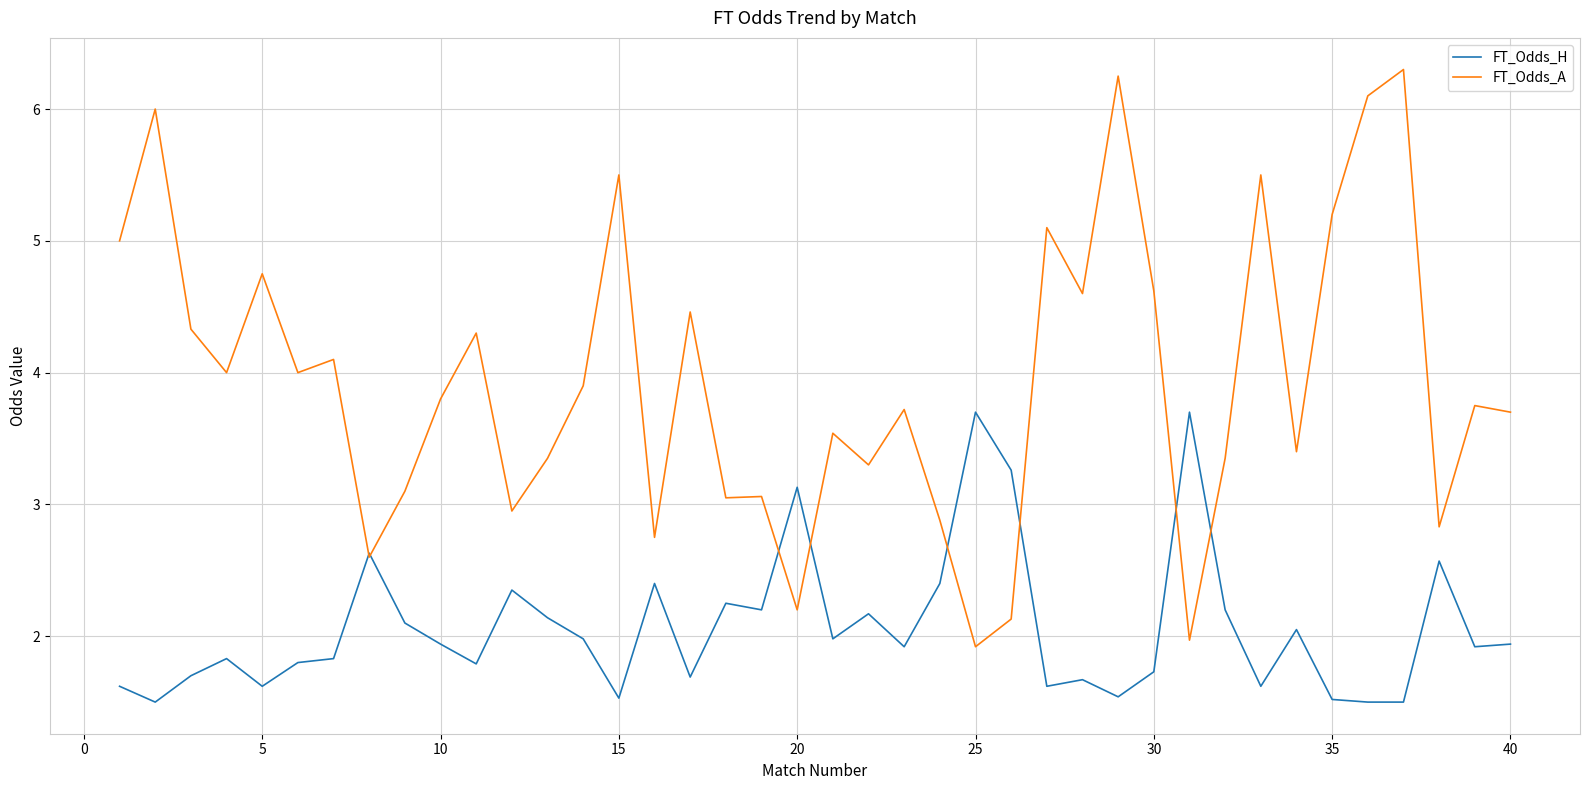

After their last crossing, which series has the higher values: FT_Odds_A or FT_Odds_H?

FT_Odds_A